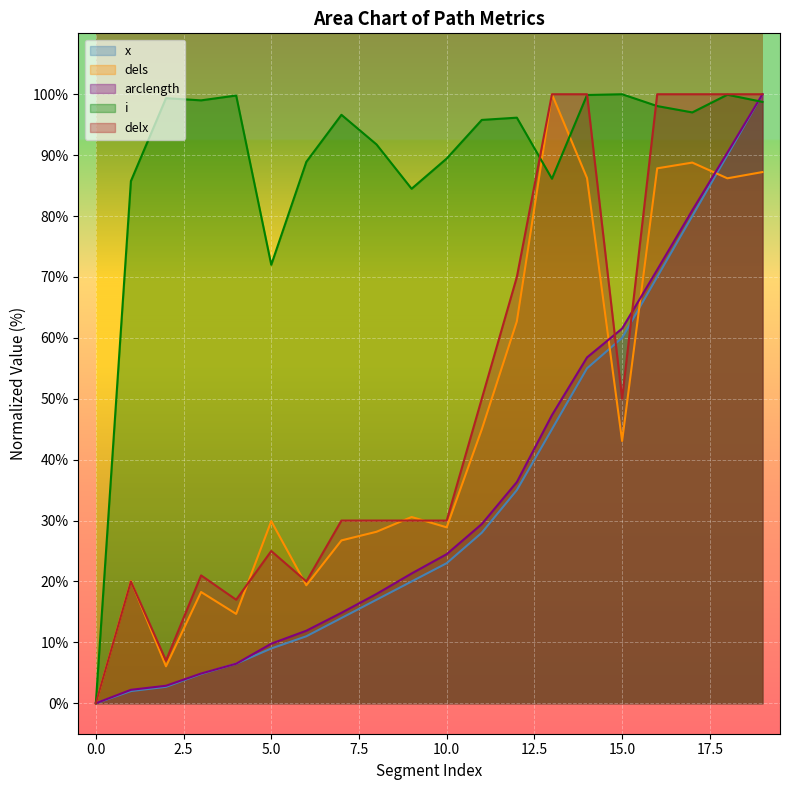

What is the sum of all dels values?

909.7